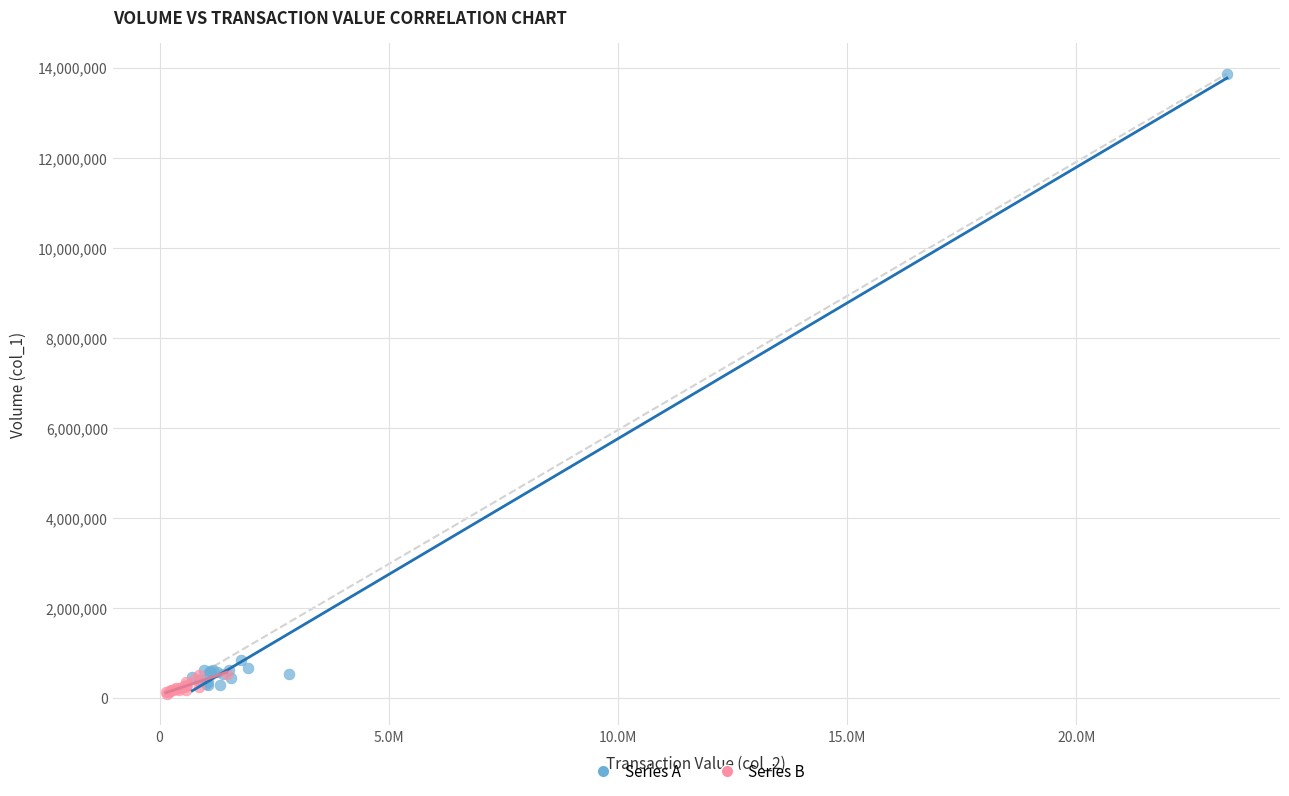

Which series has the largest Y range (max minus min)?

Series A